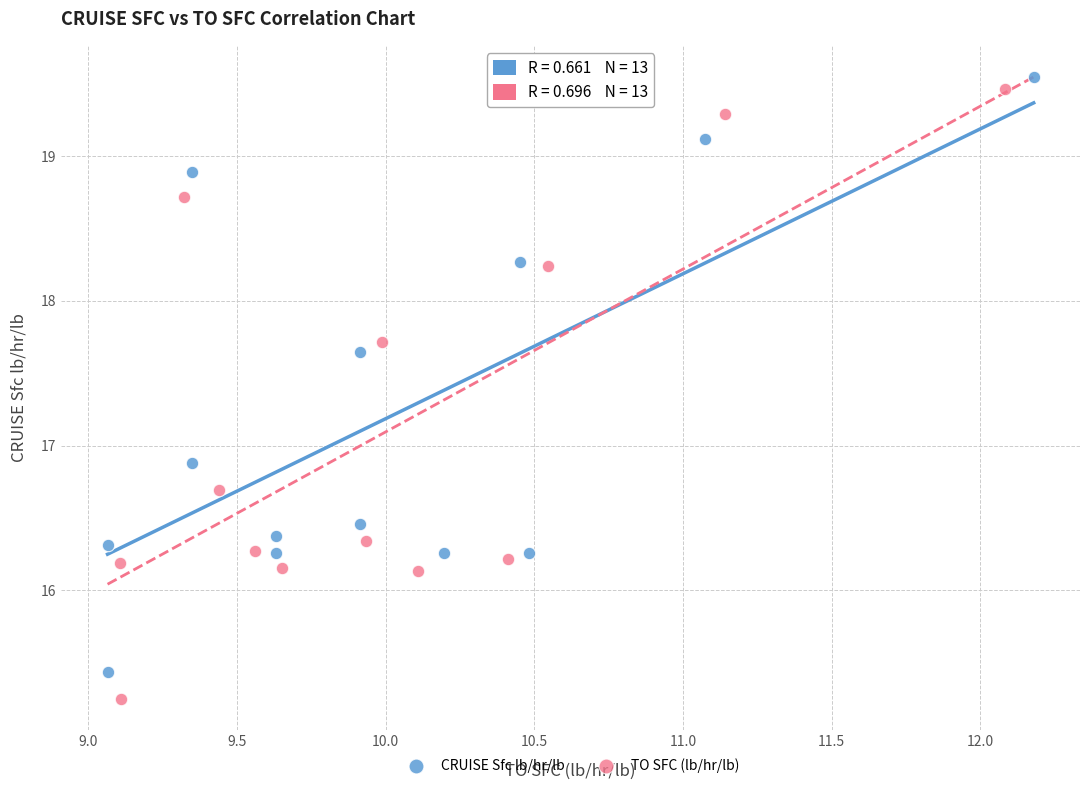

Which series has the widest spread of Y values?

TO SFC (lb/hr/lb)